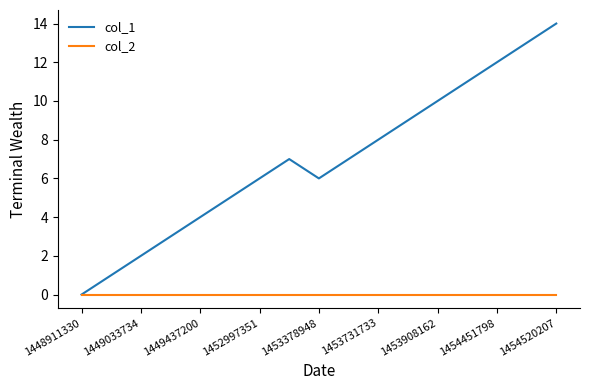

What is the maximum value shown in the chart?

14